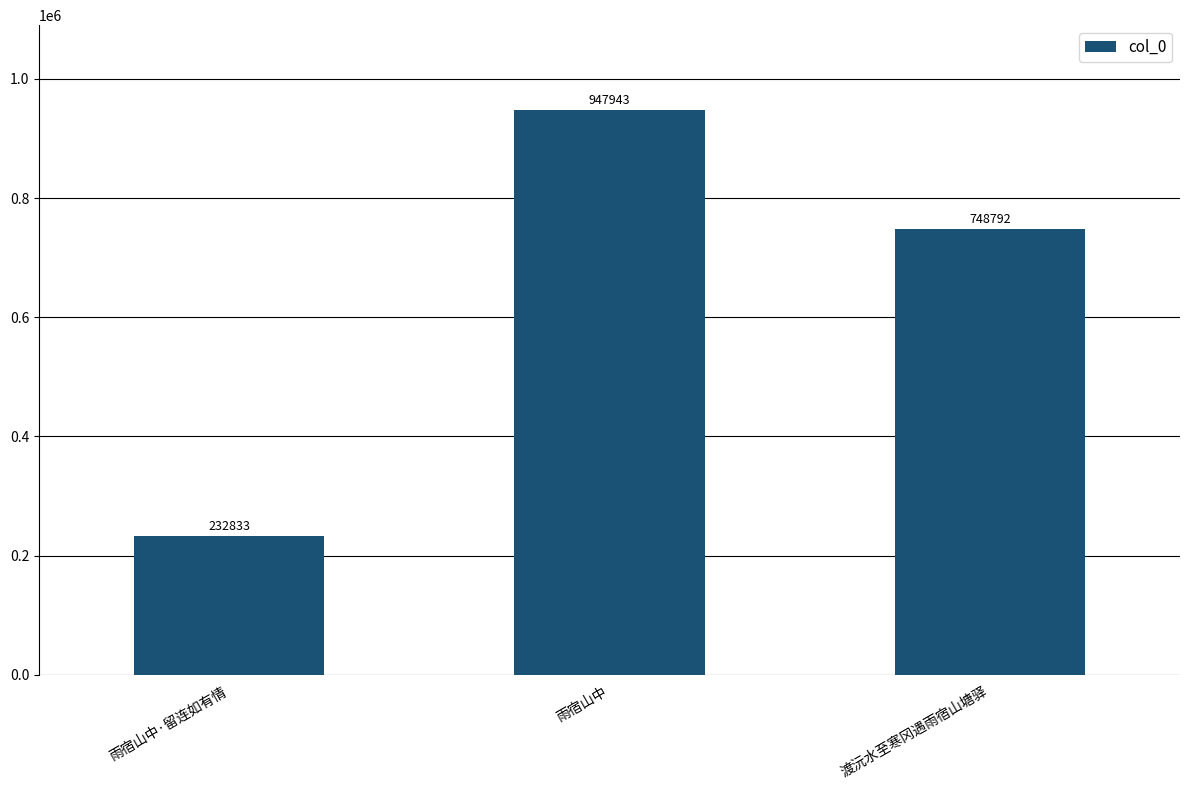

How many series are shown in this chart?

1